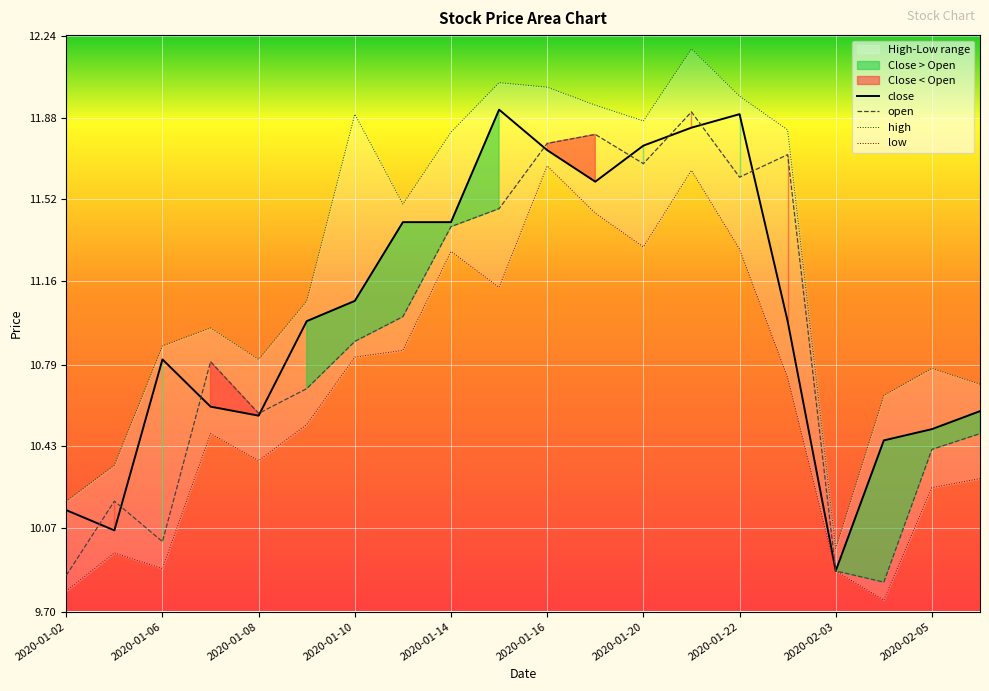

At how many categories does at least one series exceed 10?

19